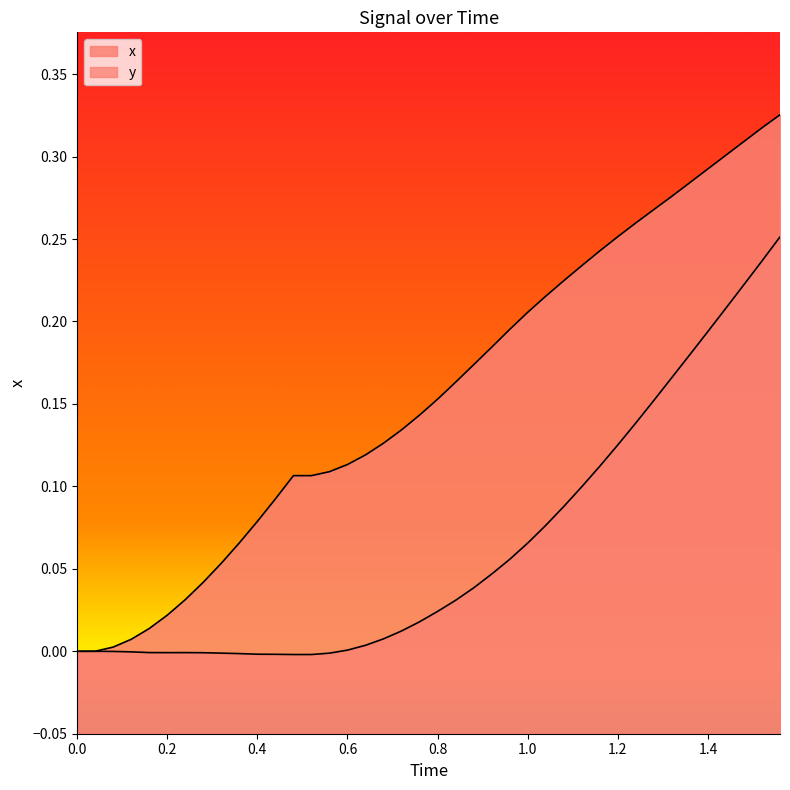

What is the value of the 26th point from the left?

0.2